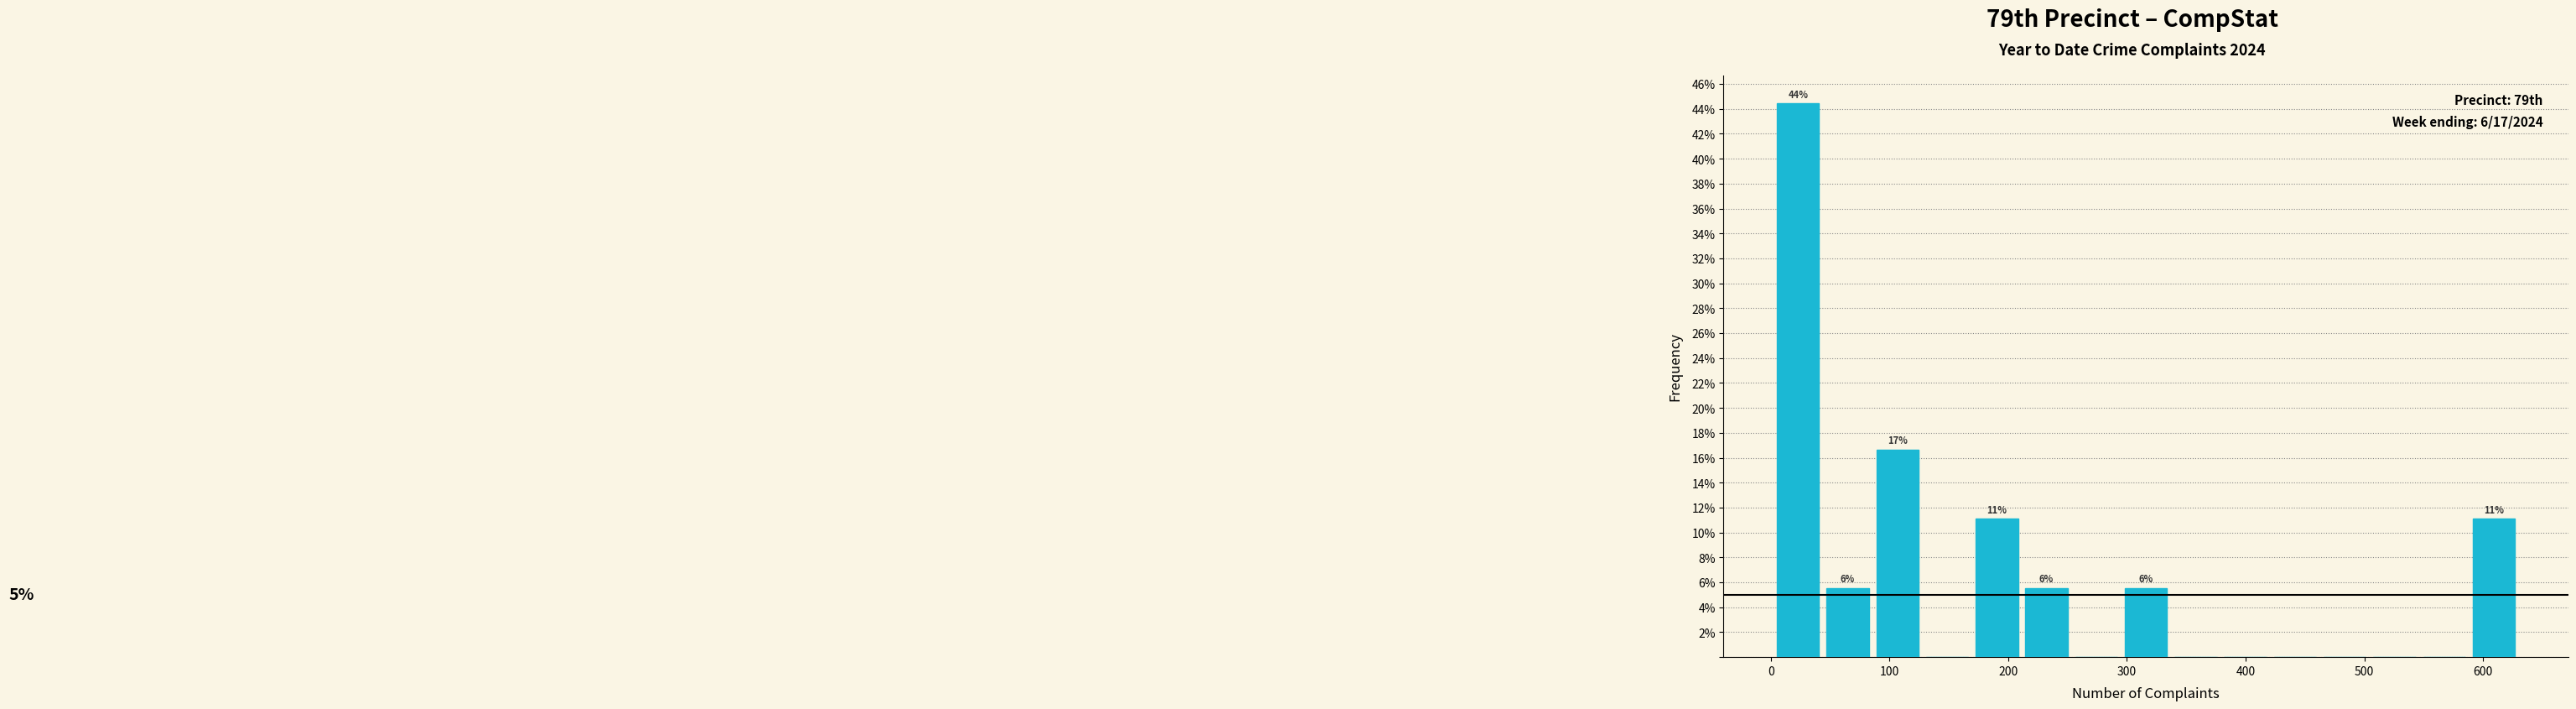

Which range on the x-axis has the tallest bar?

0 to 40